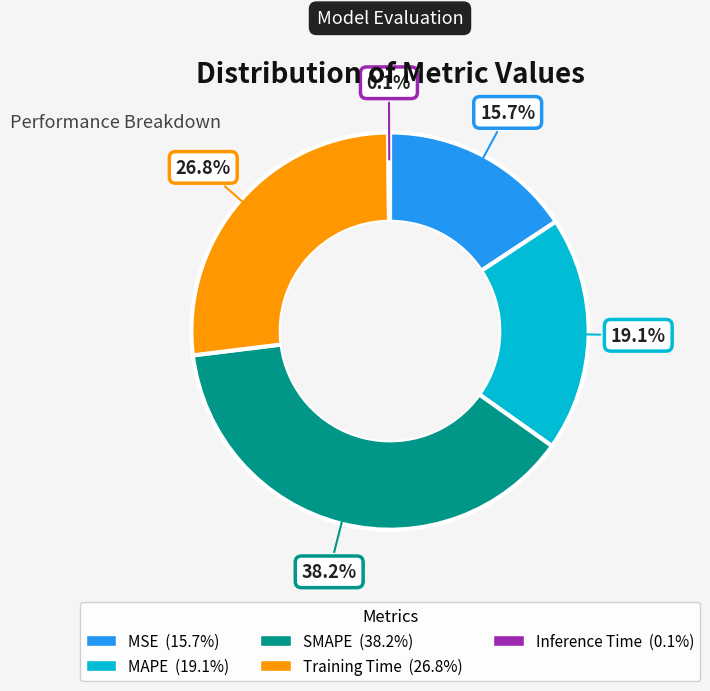

What is the largest slice in the pie chart?

SMAPE